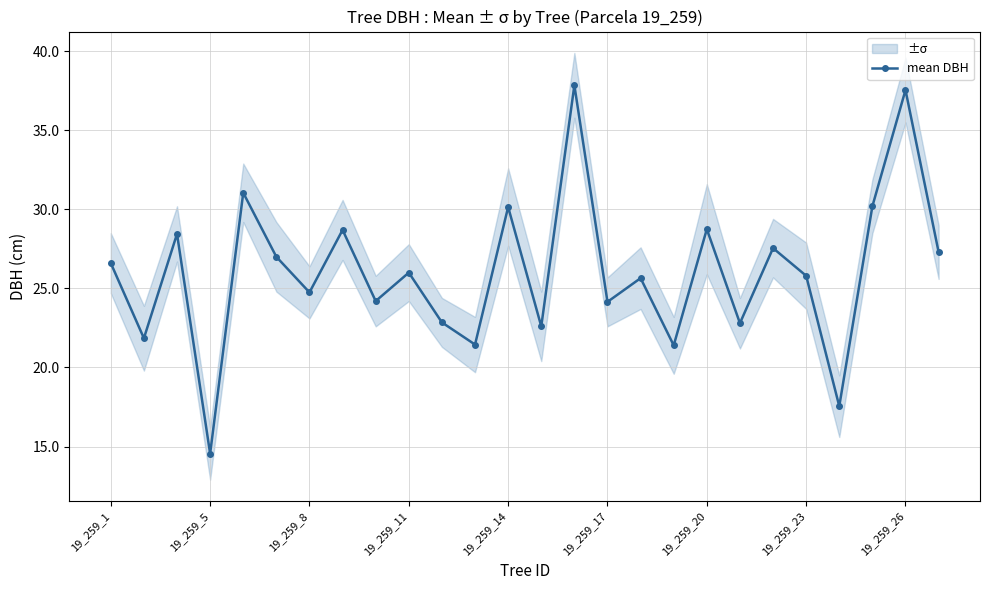

In mean DBH, how many points are lower than both neighbors (excluding endpoints)?

10